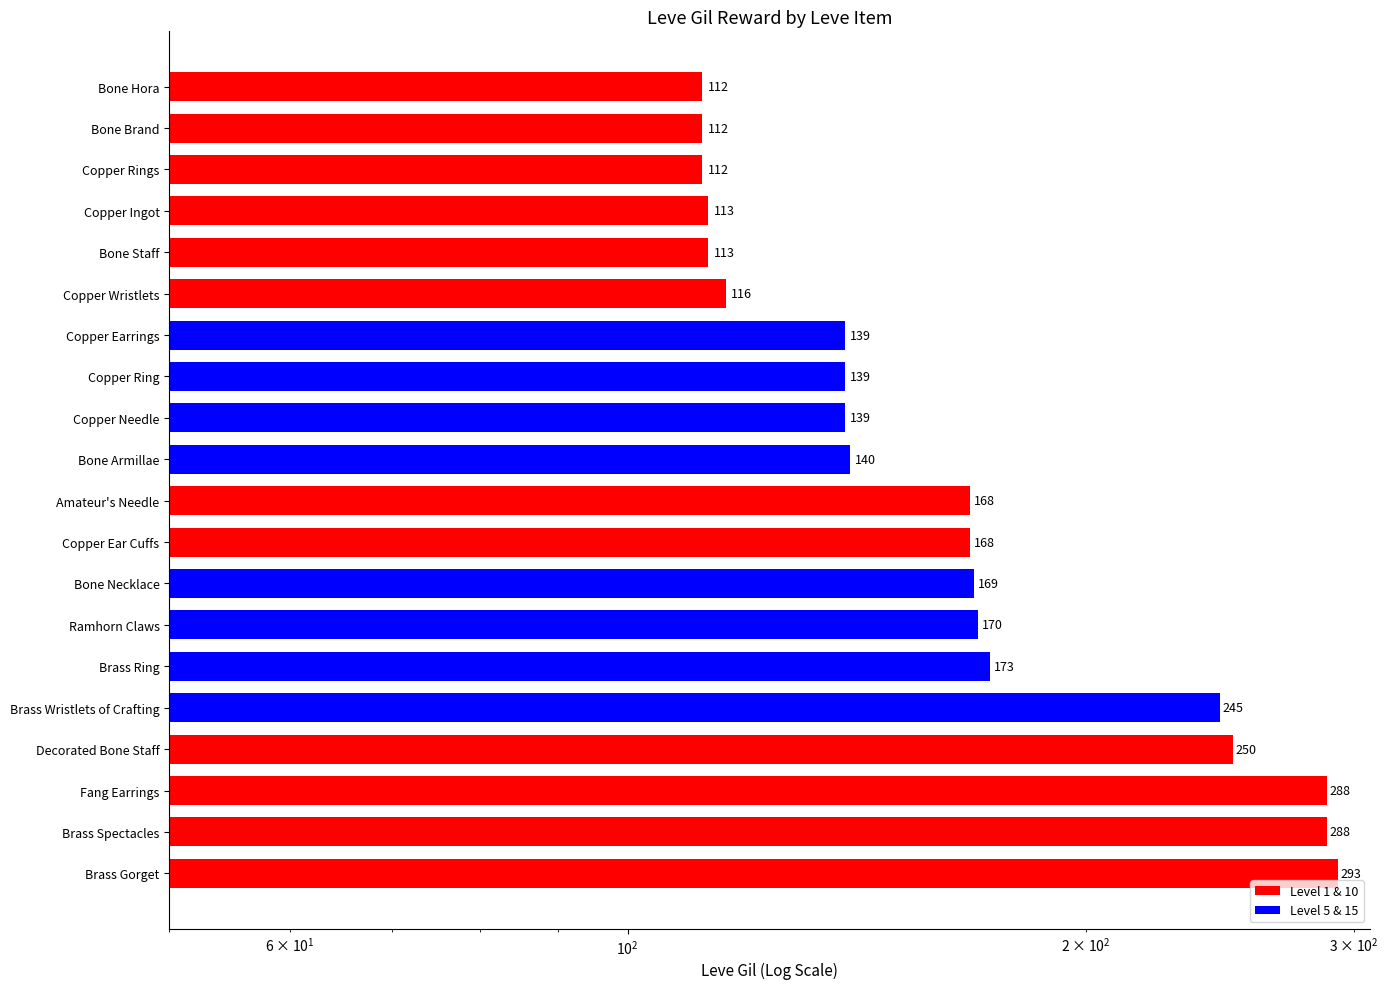

What is the maximum value shown in the chart?

293